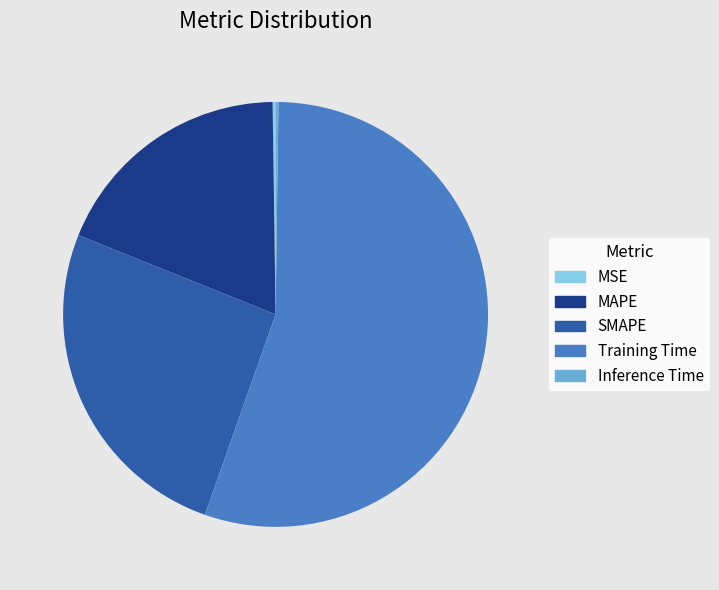

Which has a higher value, Training Time or MAPE?

Training Time